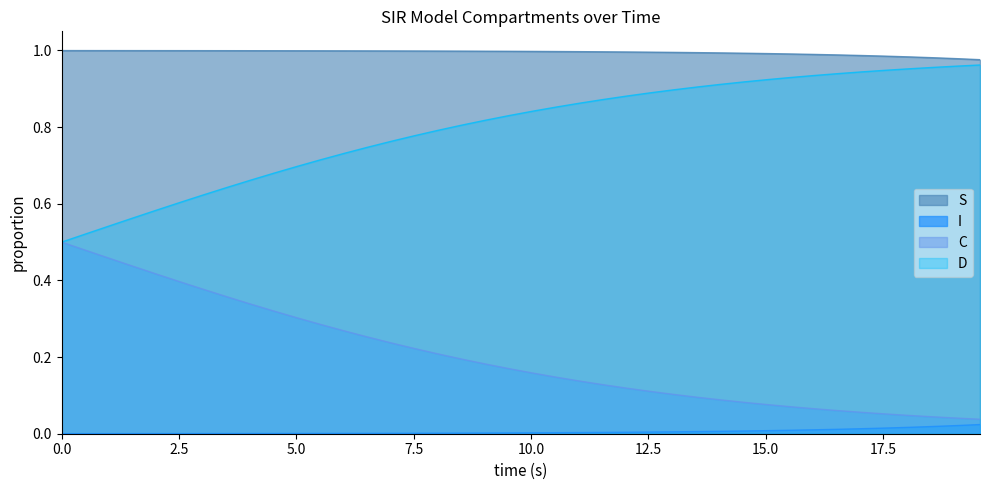

Count the number of categories in the chart.

40